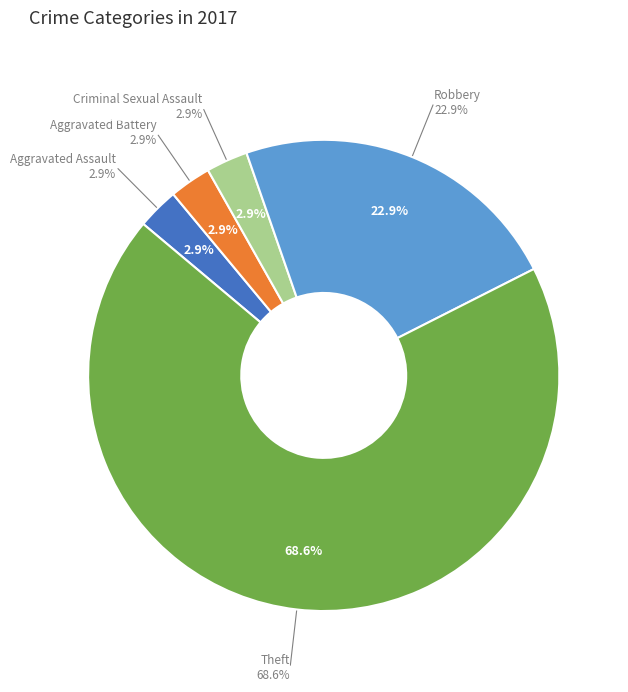

Does Aggravated Battery represent more than half of the total?

No